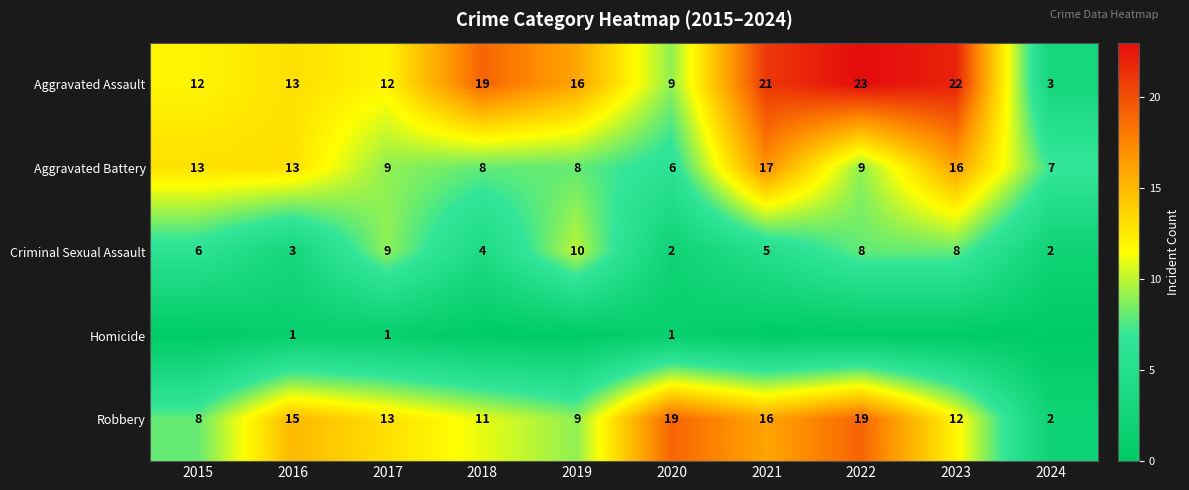

What is the minimum value for Aggravated Assault?

3